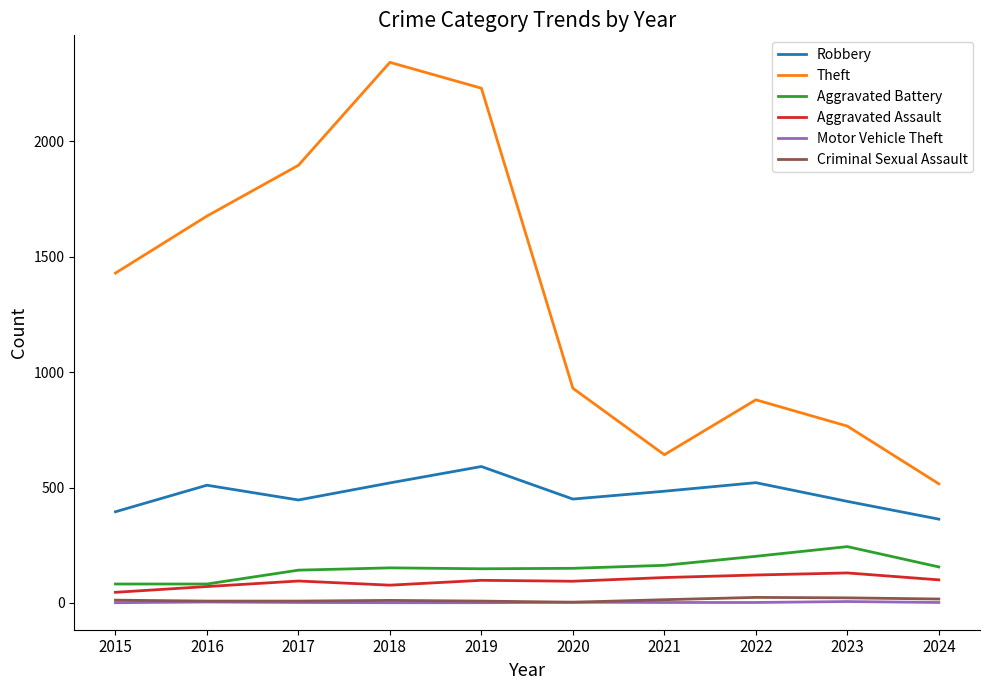

Count the number of data series in this chart.

6